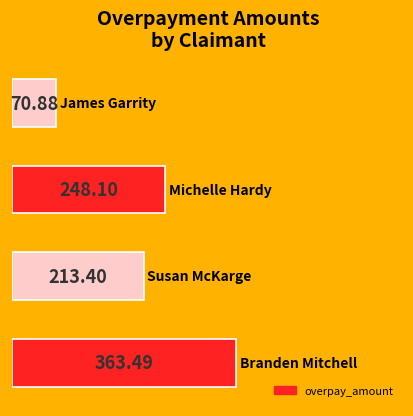

Are the bars grouped side by side (vs. stacked)?

No